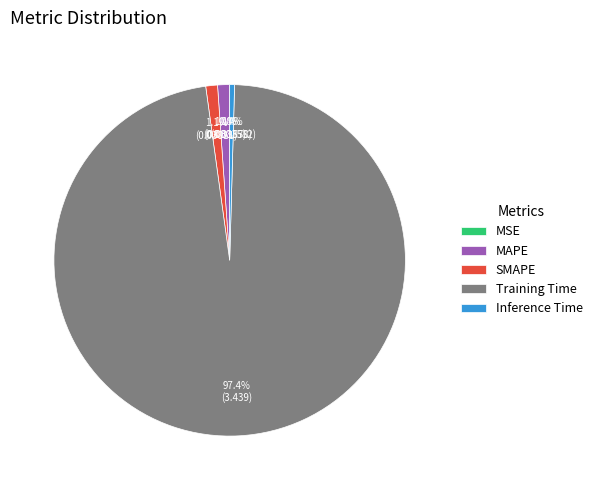

To the nearest percent, what is the difference between the largest and smallest slice percentages?

97%